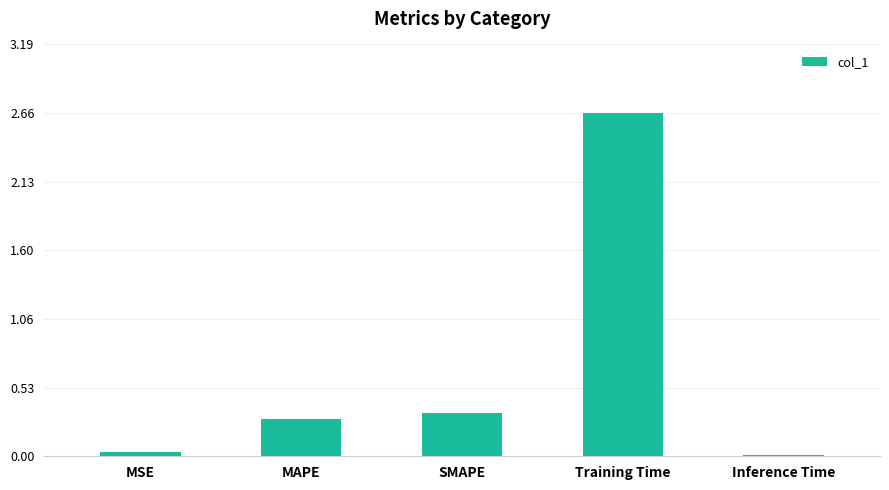

Between Inference Time and SMAPE, which is larger?

SMAPE